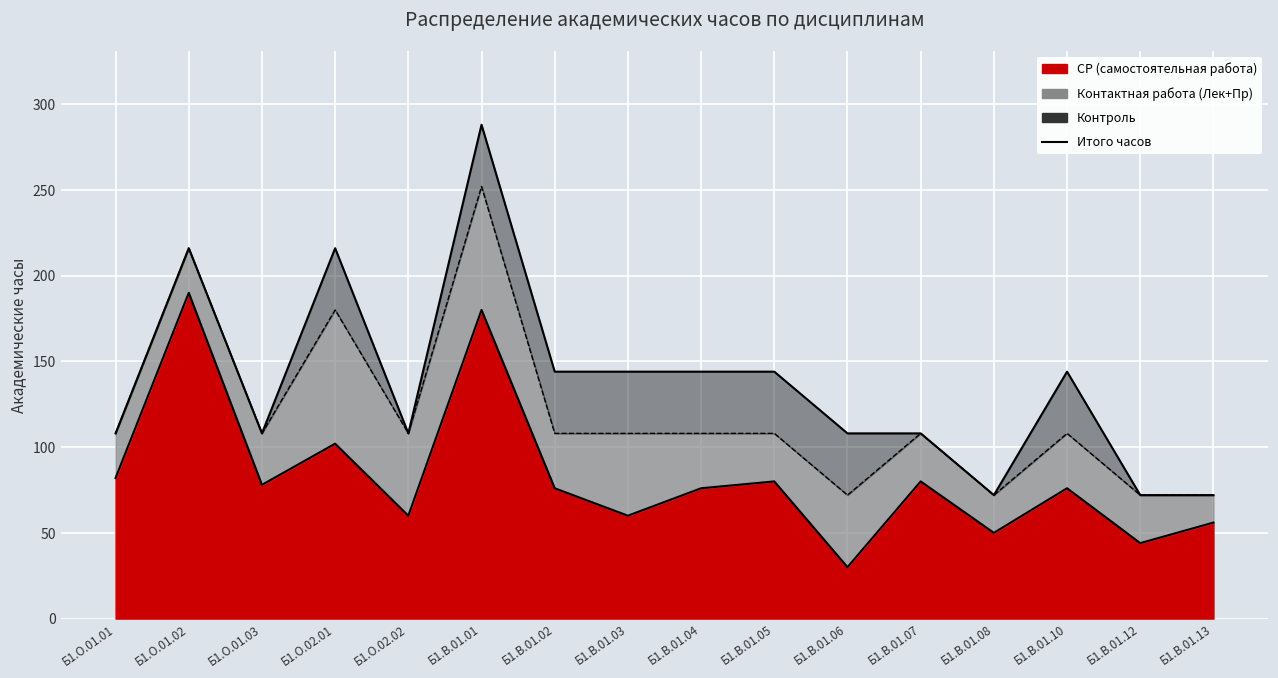

How many data points are less than 144?

8